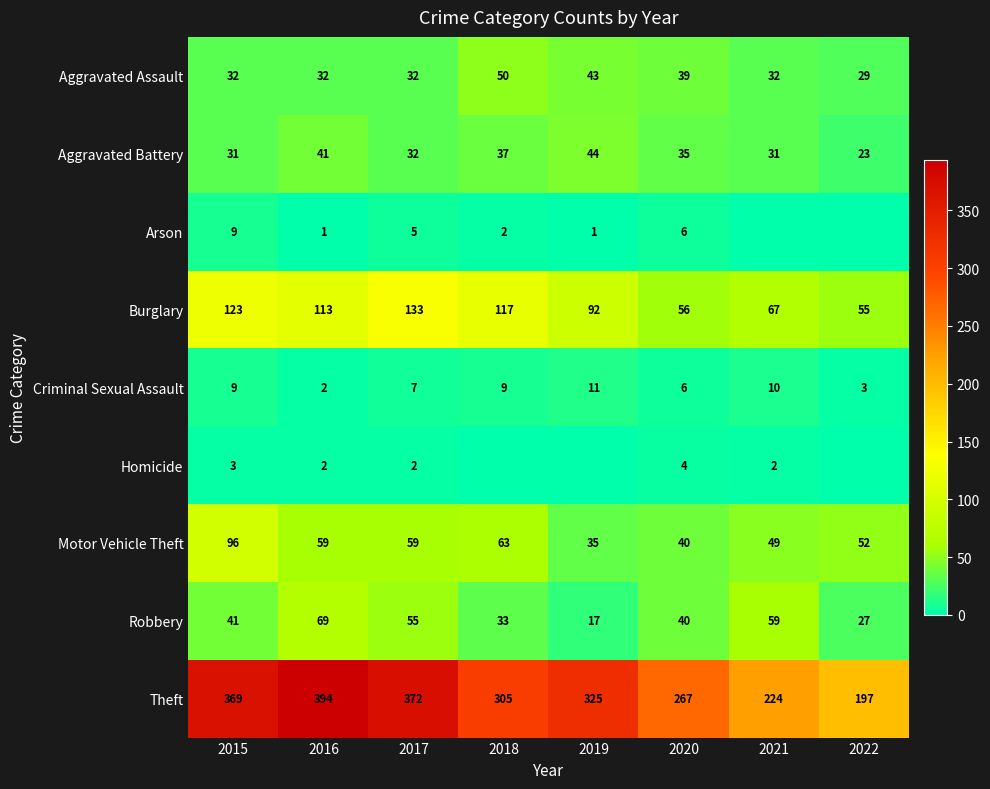

The Theft series shows 219 at 2016. True or false?

False